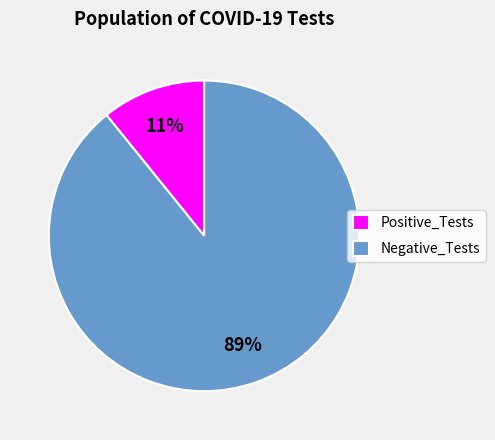

Combined, do Positive_Tests and Negative_Tests account for over 50%?

Yes